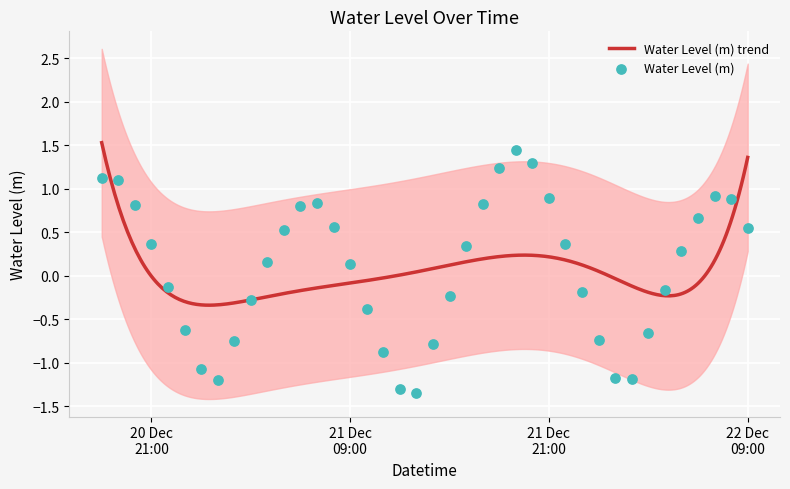

What is the change in value from 2022-12-21 10:00:00 to 2022-12-21 11:00:00?

-0.5